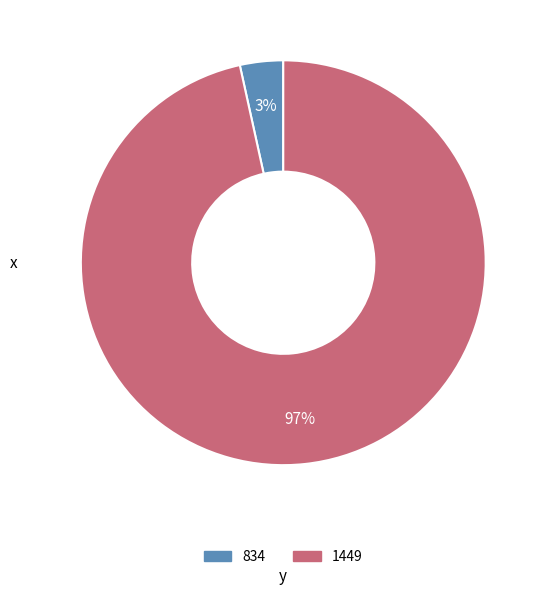

Rank the categories by value from highest to lowest.

1449, 834